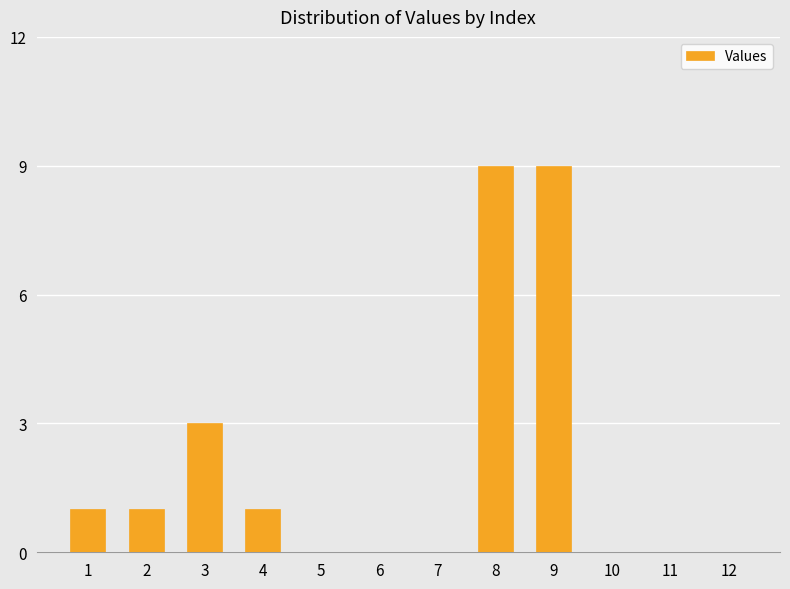

Is it true that the value at 7 is 0?

True